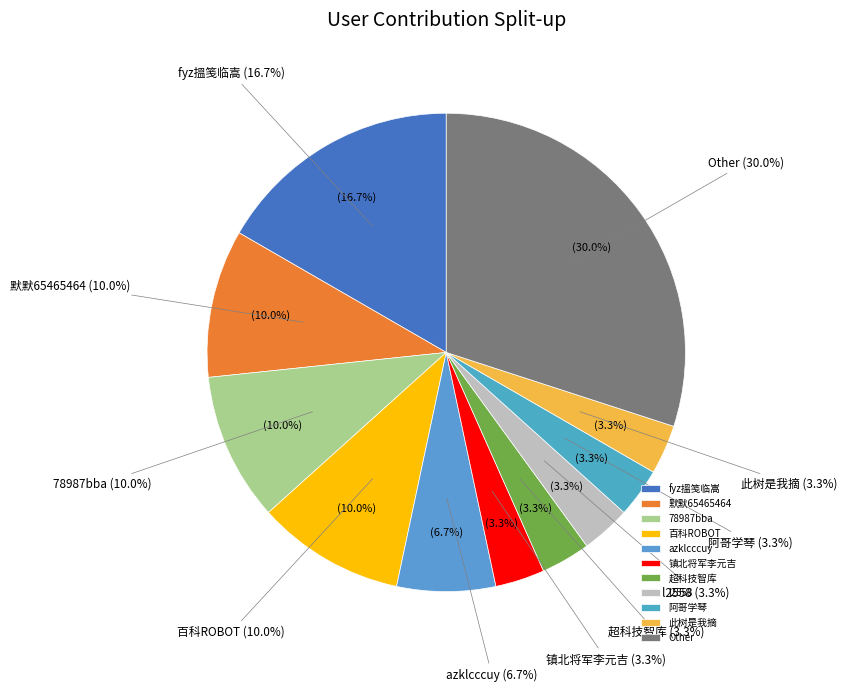

What portion of the pie excludes 默默65465464?

90.0%